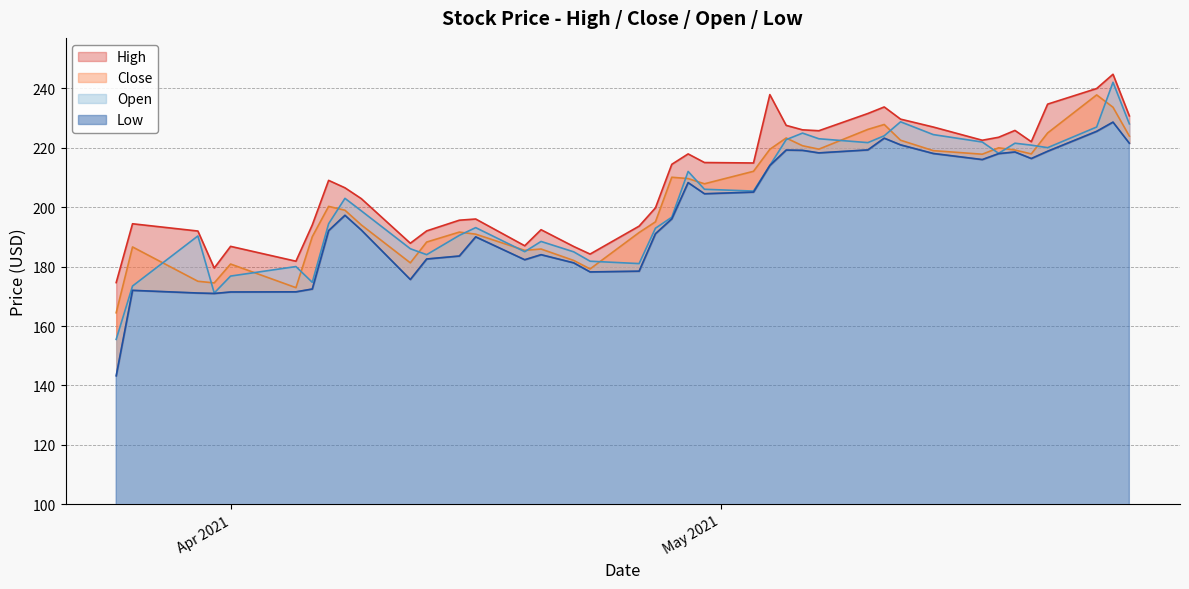

Reading left to right, extract all data points from this chart.

High: 174.6	194.4	191.9	179.5	186.8	181.8	194.0	209.0	206.5	202.8	187.8	192.0	195.6	196.0	187.0	192.4	186.8	184.2	193.6	199.8	214.4	217.9	215.0	214.8	237.8	227.5	226.0	225.7	231.5	233.7	229.6	226.9	222.5	223.5	225.8	222.0	234.7	239.9	244.7	230.7
Close: 164.4	186.6	175.1	174.5	180.8	172.9	190.1	200.2	198.9	194.0	181.2	188.2	191.6	190.9	185.4	185.9	182.1	179.2	191.4	195.1	210.1	209.6	207.8	212.1	219.4	223.2	220.7	219.5	226.2	227.8	222.5	219.0	217.8	219.9	219.2	217.9	224.9	237.8	233.6	223.9
Open: 155.5	173.4	190.3	171.1	176.8	180.0	174.7	194.4	202.9	198.8	186.0	184.0	190.5	193.1	185.0	188.4	184.9	181.8	181.0	192.9	196.6	212.0	206.0	205.4	214.0	222.7	224.9	223.0	221.7	224.0	228.7	224.4	221.9	218.1	221.5	220.8	220.0	226.9	242.0	228.0
Low: 143.2	172.0	171.1	170.9	171.4	171.5	172.4	192.1	197.2	192.3	175.7	182.6	183.6	190.0	182.3	184.0	181.2	178.2	178.4	191.1	196.1	208.2	204.5	205.1	214.0	219.2	219.1	218.2	219.2	223.2	220.9	218.1	216.0	218.0	218.6	216.3	218.8	225.5	228.6	221.5